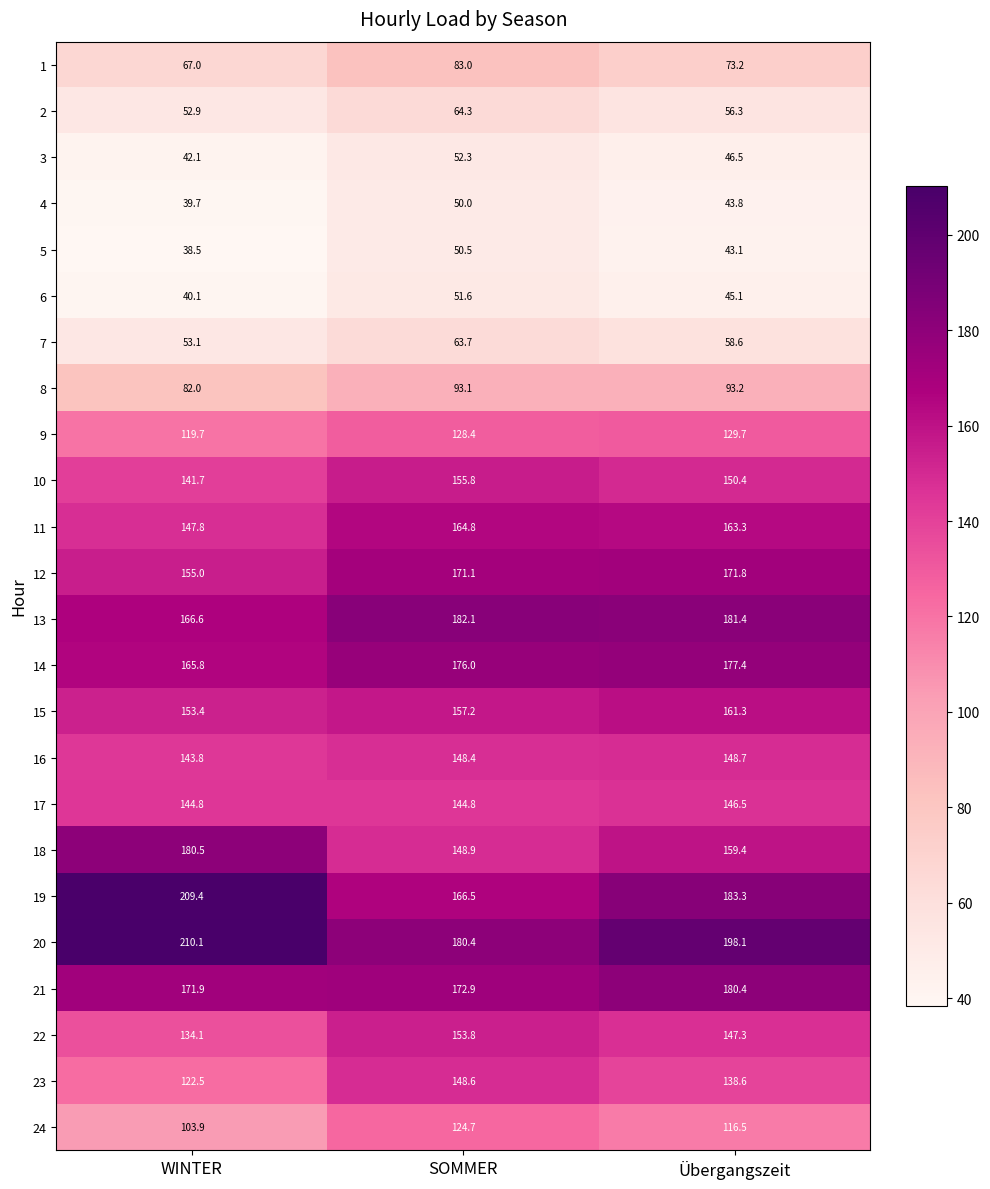

At Übergangszeit, list the series in order from largest to smallest.

20, 19, 13, 21, 14, 12, 11, 15, 18, 10, 16, 22, 17, 23, 9, 24, 8, 1, 7, 2, 3, 6, 4, 5